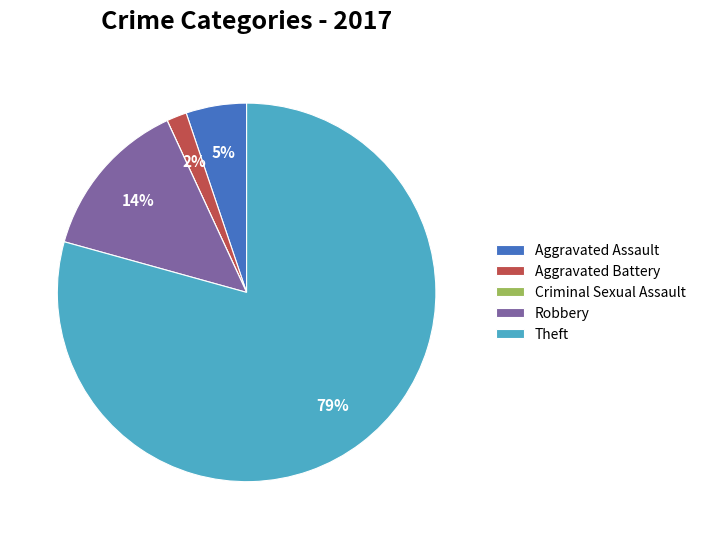

What is the largest slice in the pie chart?

Theft